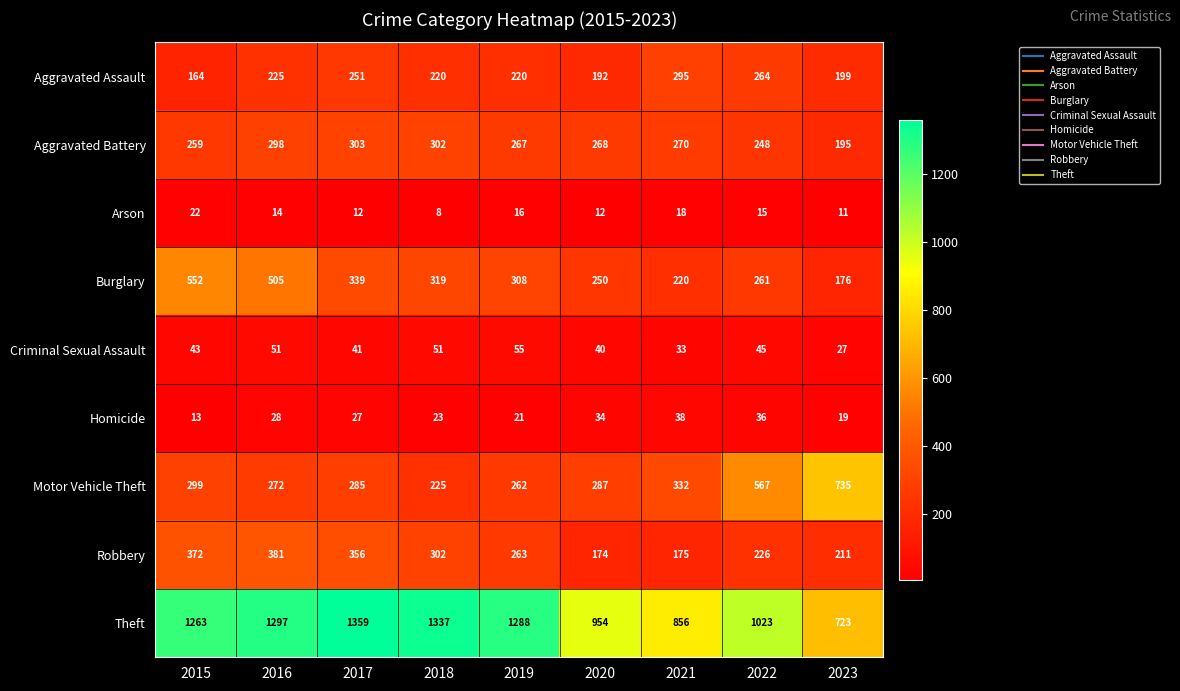

At how many categories does at least one series exceed 29?

9